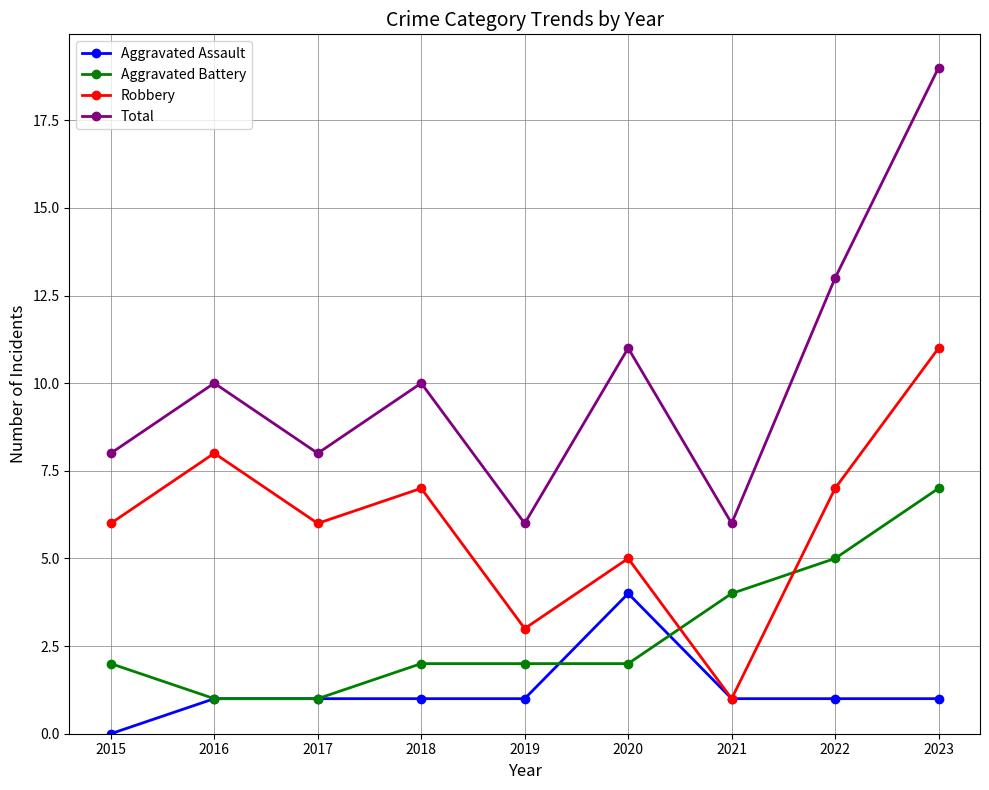

What is the greatest value displayed?

19